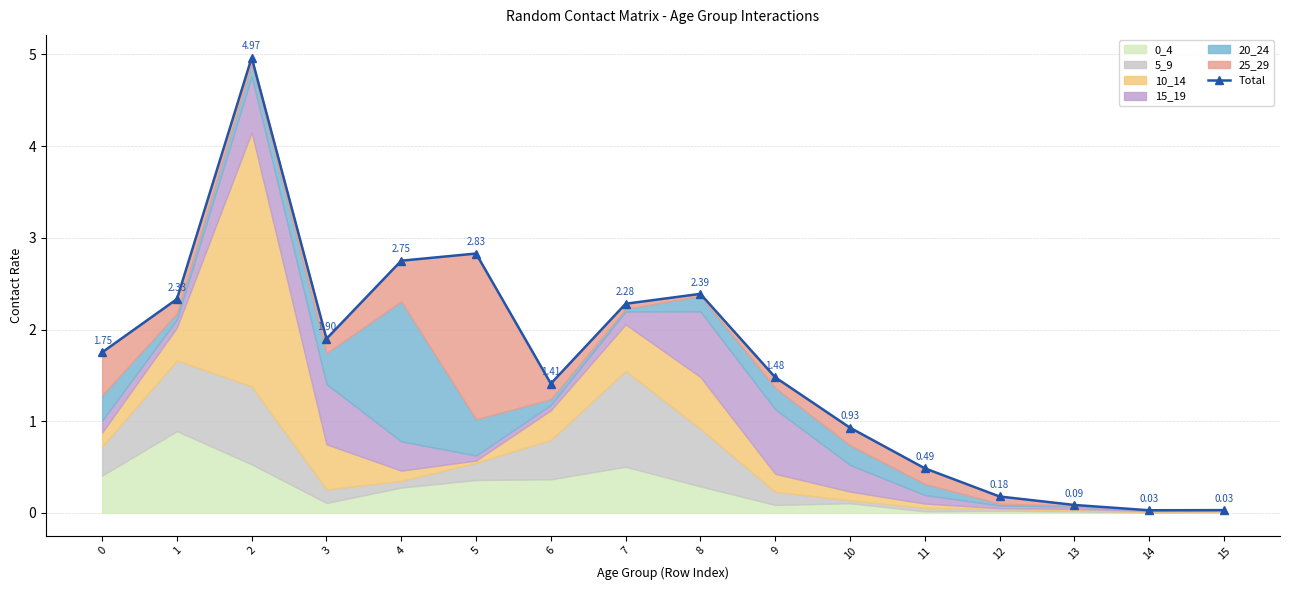

Where is the first local minimum?

3